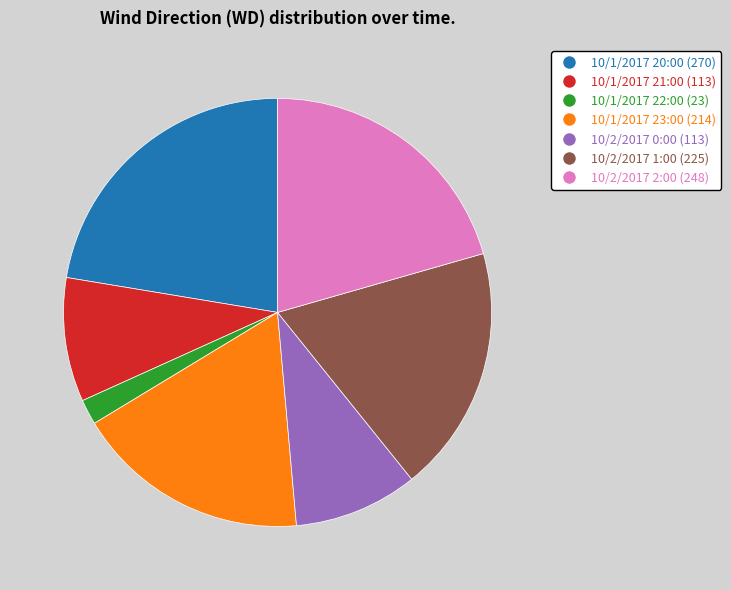

Is it true that 10/2/2017 1:00 is 9% of the pie?

False